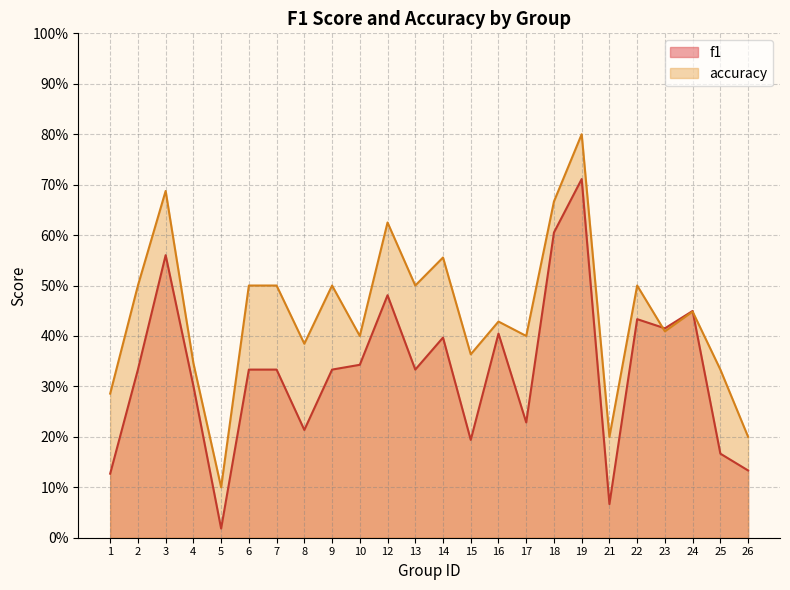

Count the accuracy values in the range 0 to 1.

24